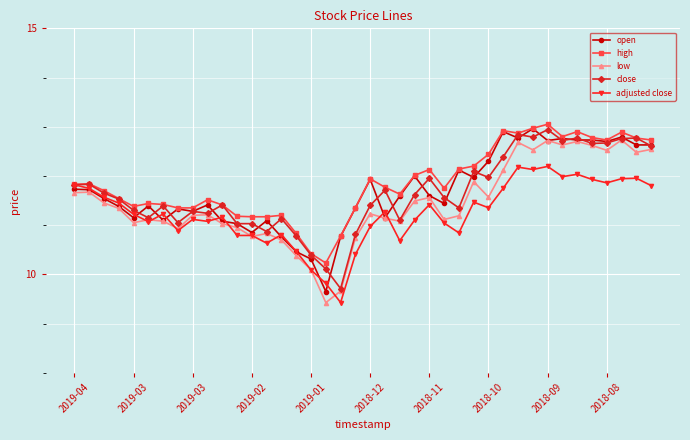

What is the value of the open point at the 25th from the left?

11.6